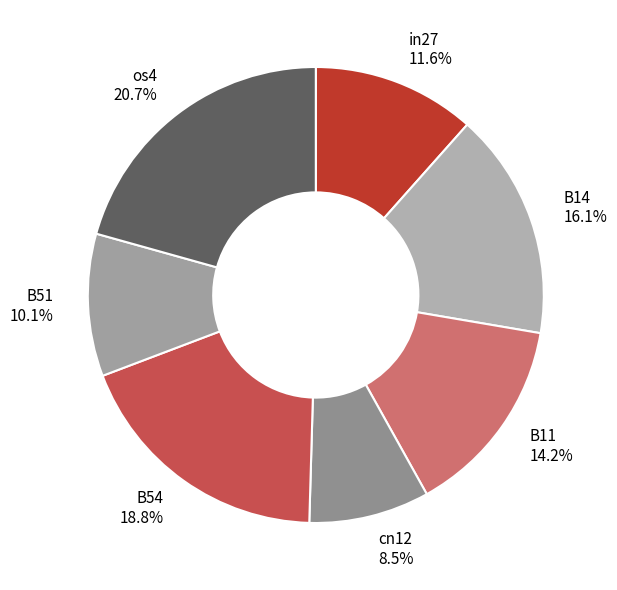

What is the total percentage of os4 and B51?

30.8%